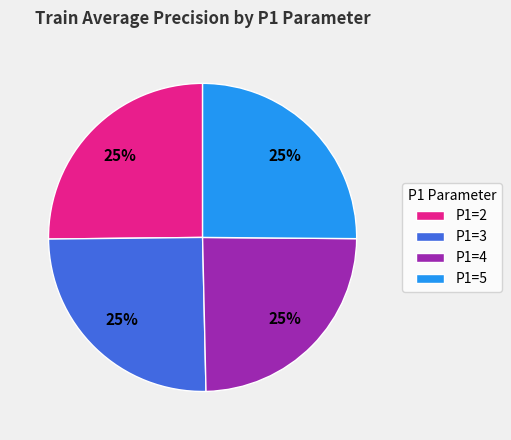

How many segments does this pie chart have?

4